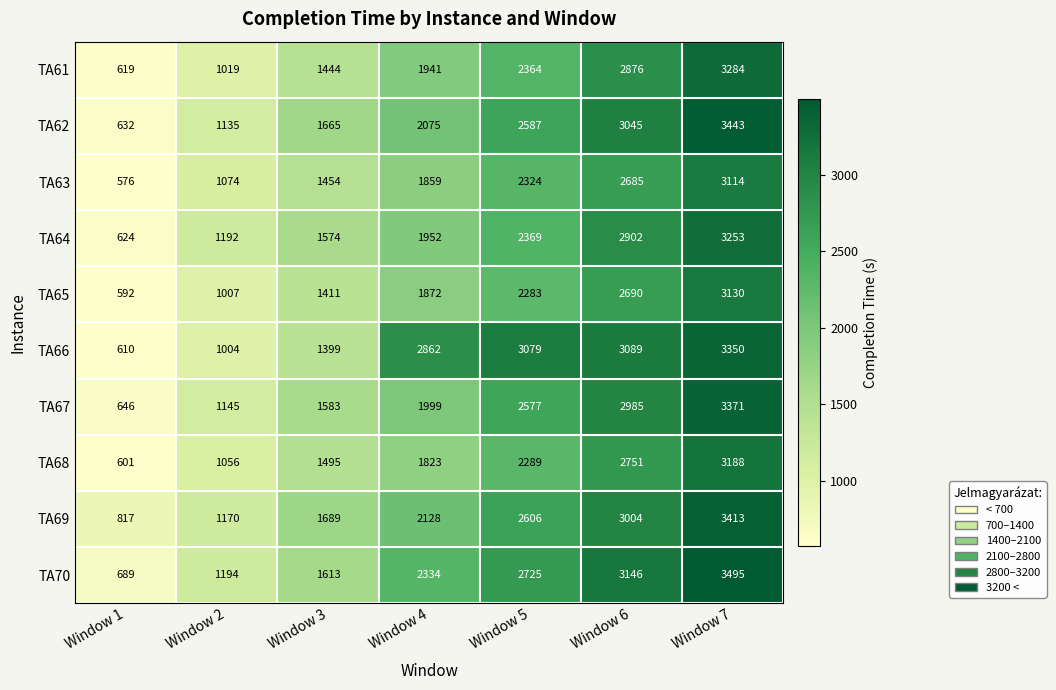

At which label is TA63 closest to 1845?

Window 4